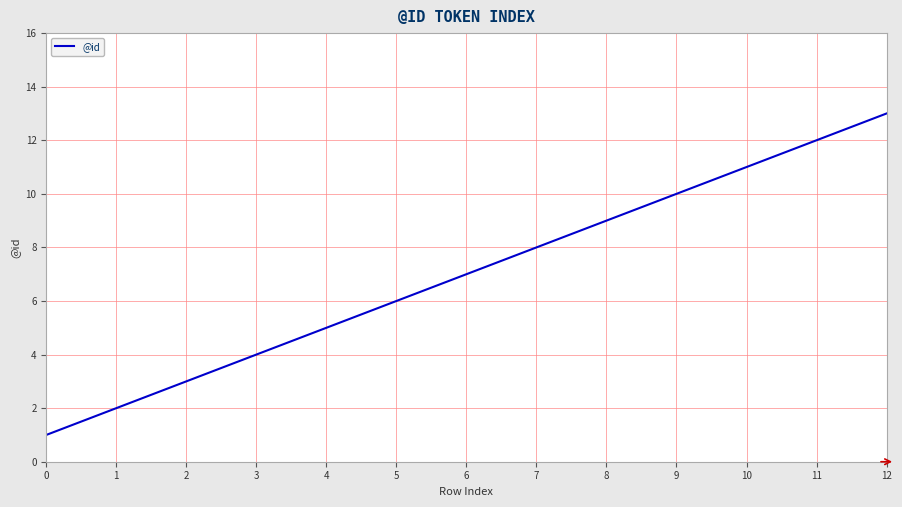

Is this an area chart (filled region under the line)?

No